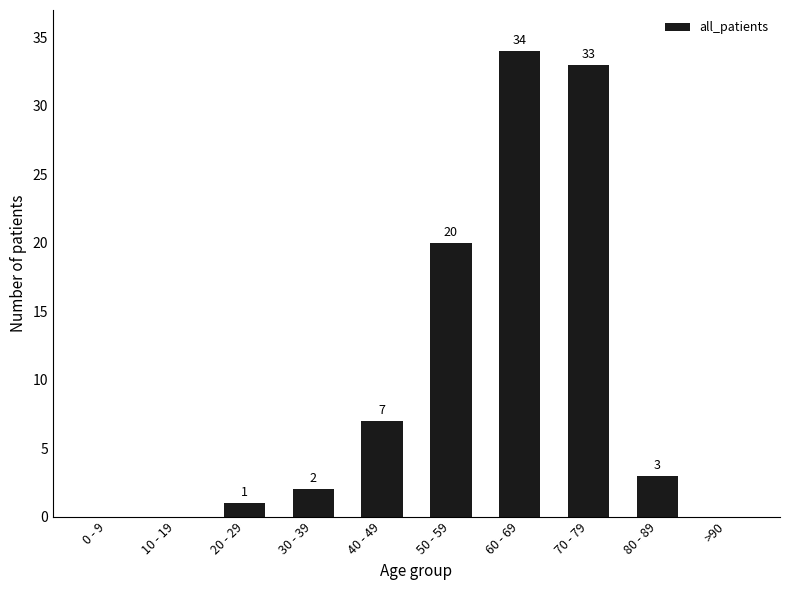

What is the sum of all values?

100